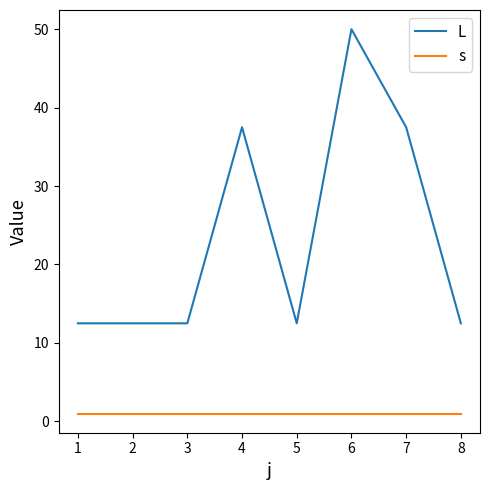

Reading right to left, transcribe all the data shown in this chart.

L: 12.5	37.5	50.0	12.5	37.5	12.5	12.5	12.5
s: 1.0	1.0	1.0	1.0	1.0	1.0	1.0	1.0